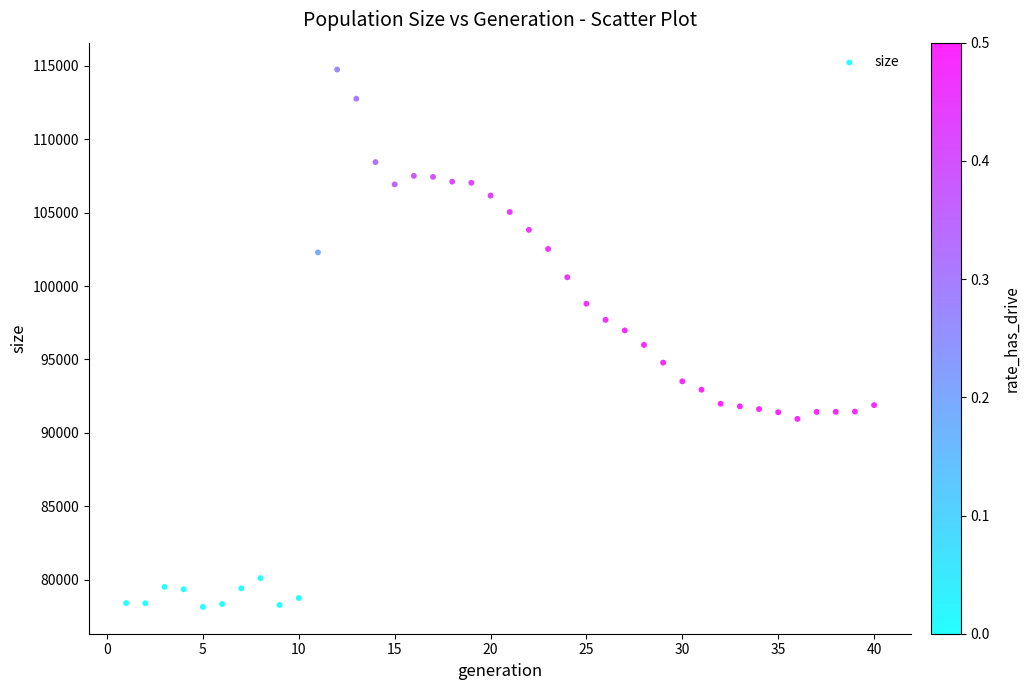

What is the range of X values (max minus min)?

39